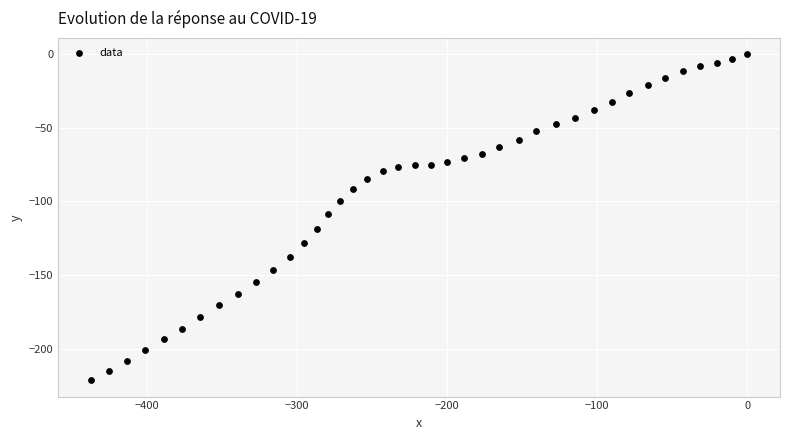

What is the range of Y values (max minus min)?

221.6